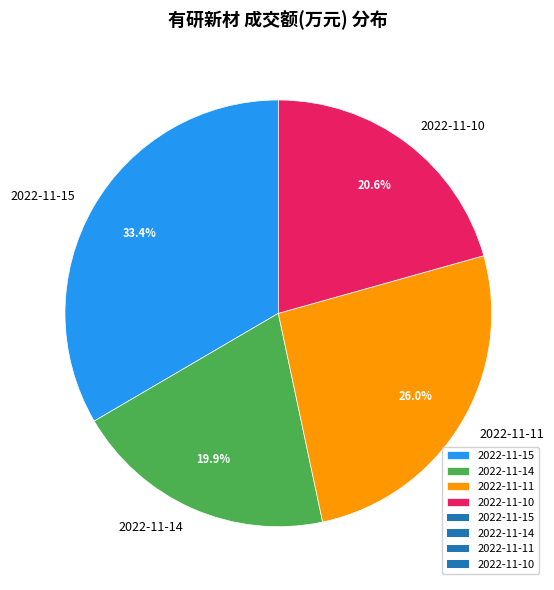

What portion of the pie excludes 2022-11-11?

74.0%